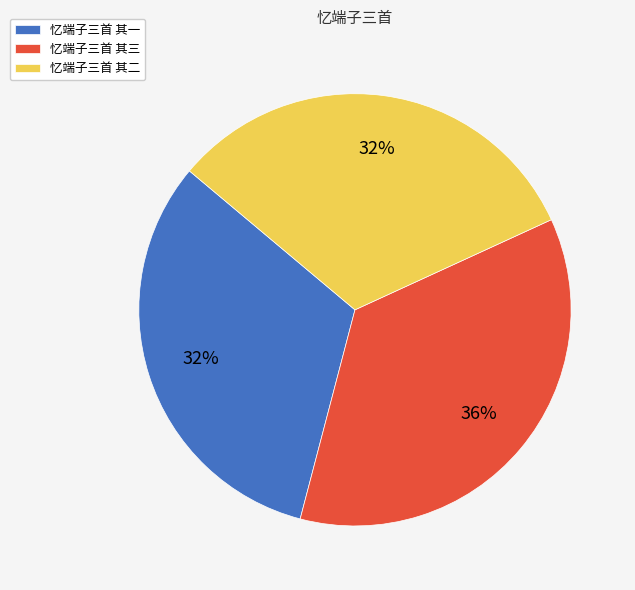

Which category has the biggest portion of the pie?

忆端子三首 其三